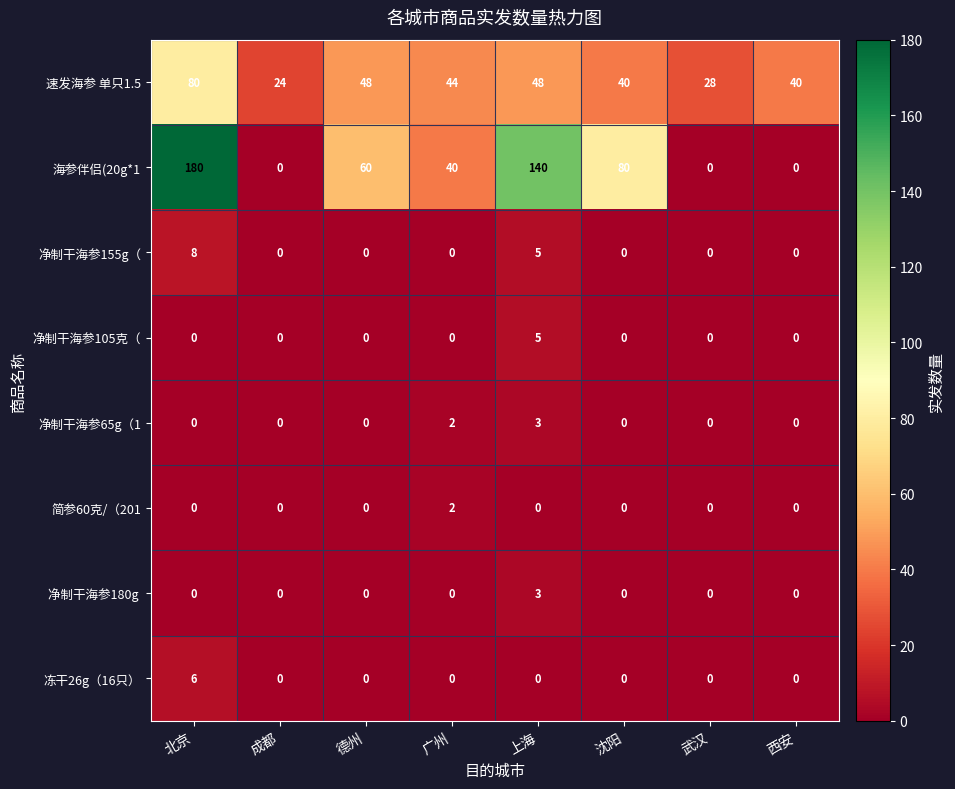

Which category has the highest value in the 简参60克/（201 series?

广州